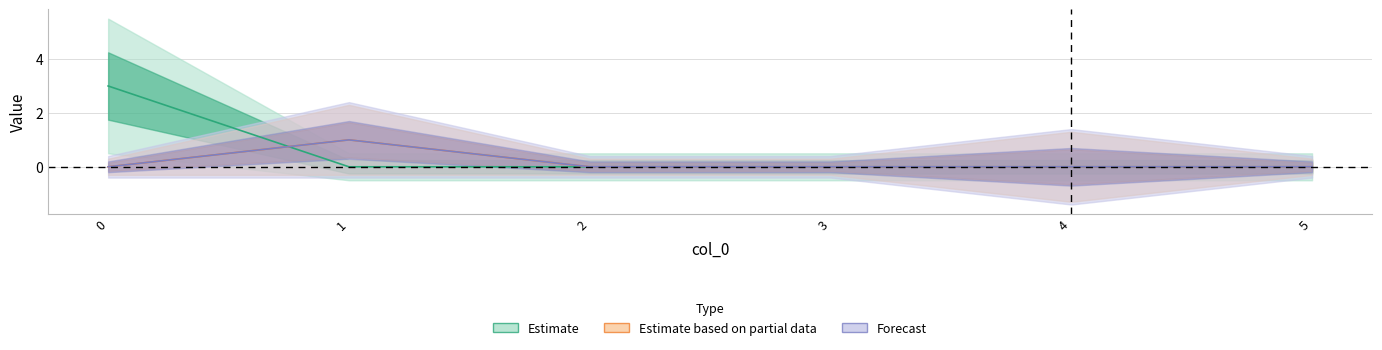

Where is the first local maximum for t_a_seconds?

1